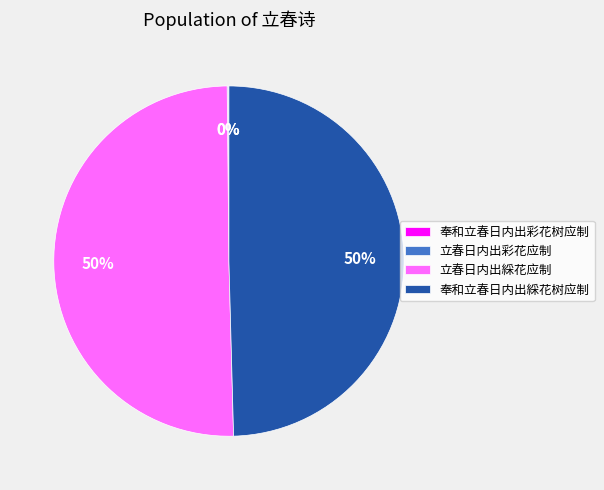

To the nearest percent, what is the difference between the largest and smallest slice percentages?

50%